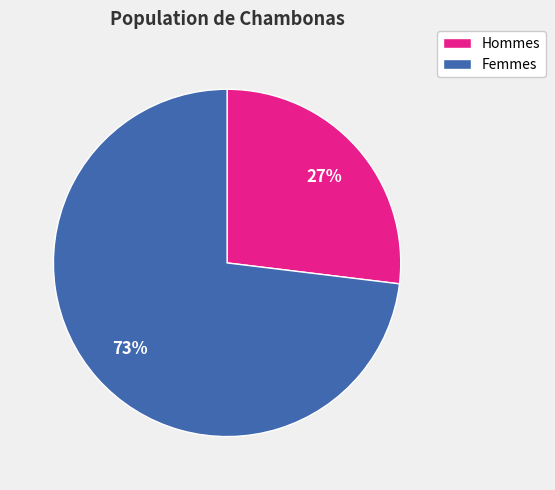

Approximately how many times larger is the value at Hommes compared to Femmes?

0.4